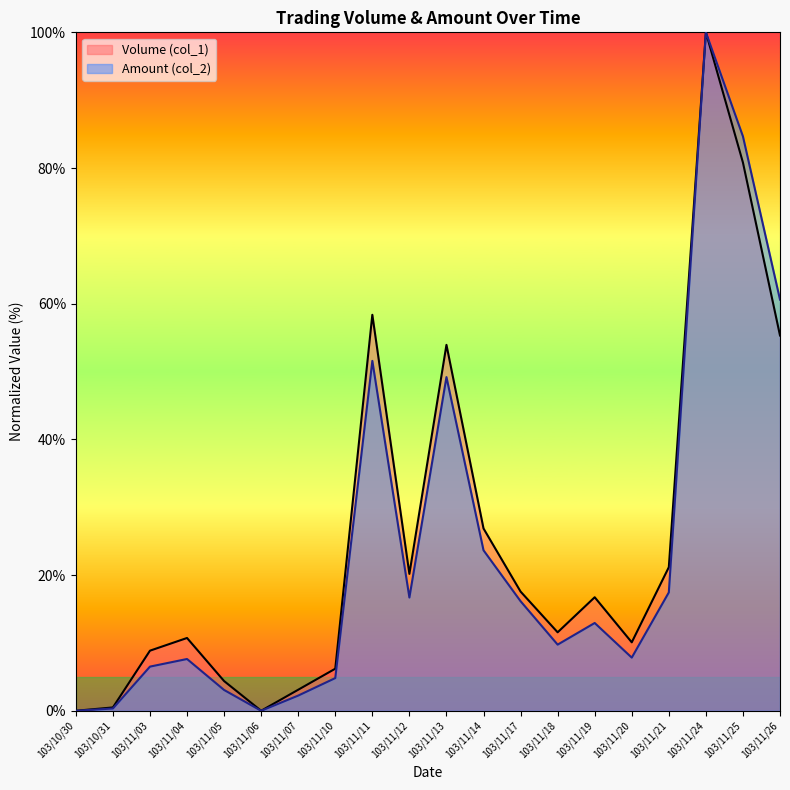

Between 103/11/03 and 103/11/07, which series saw the biggest shift?

Volume (col_1)